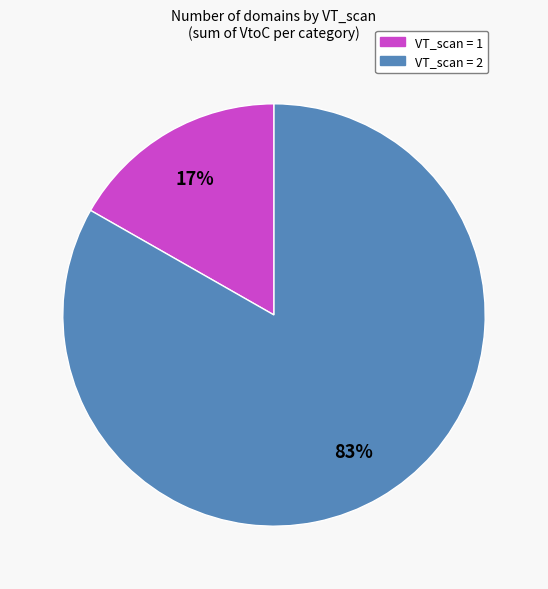

To the nearest percent, what is the difference between the largest and smallest slice percentages?

66%